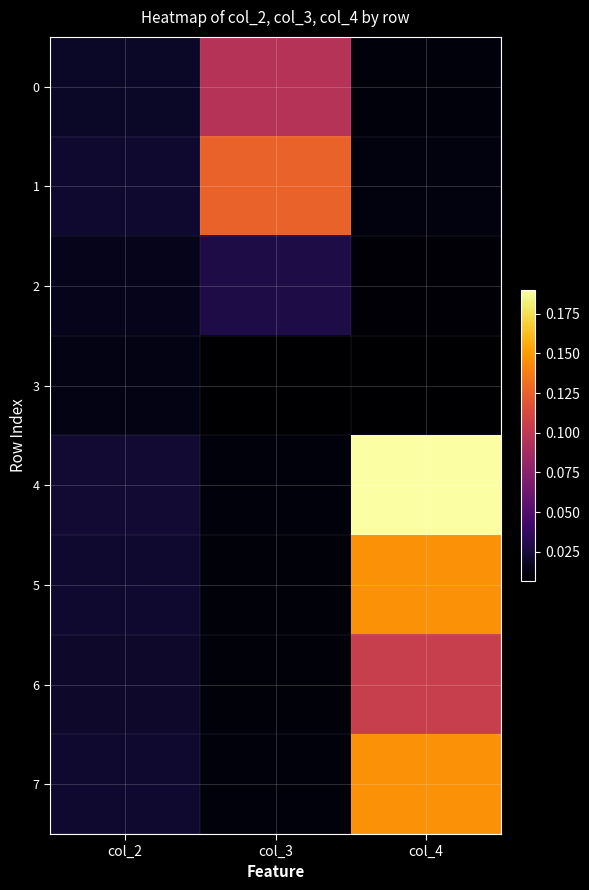

Between col_2 and col_3, which series saw the biggest shift?

1